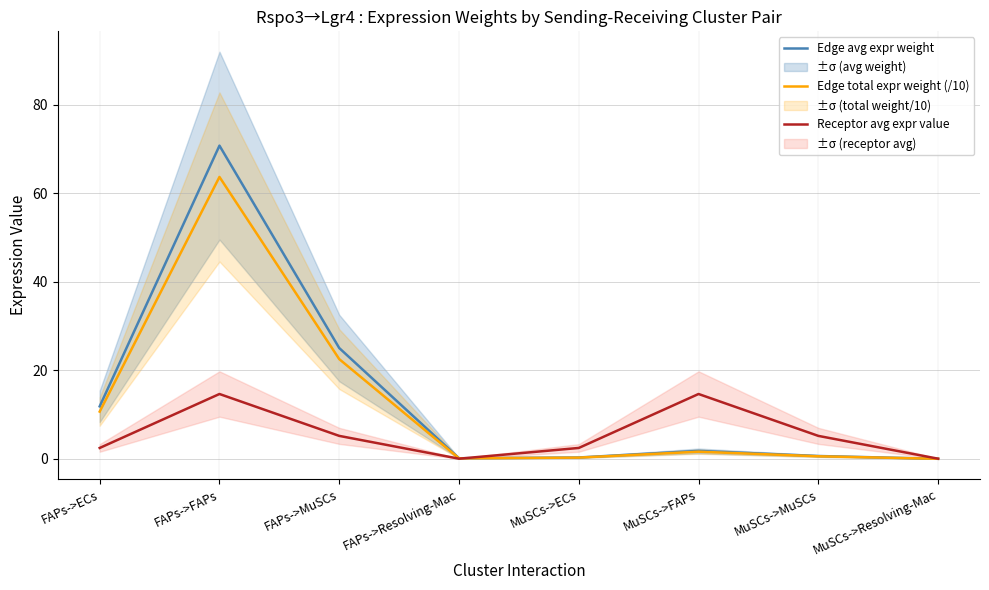

Which series has the largest total across all categories?

Edge avg expr weight